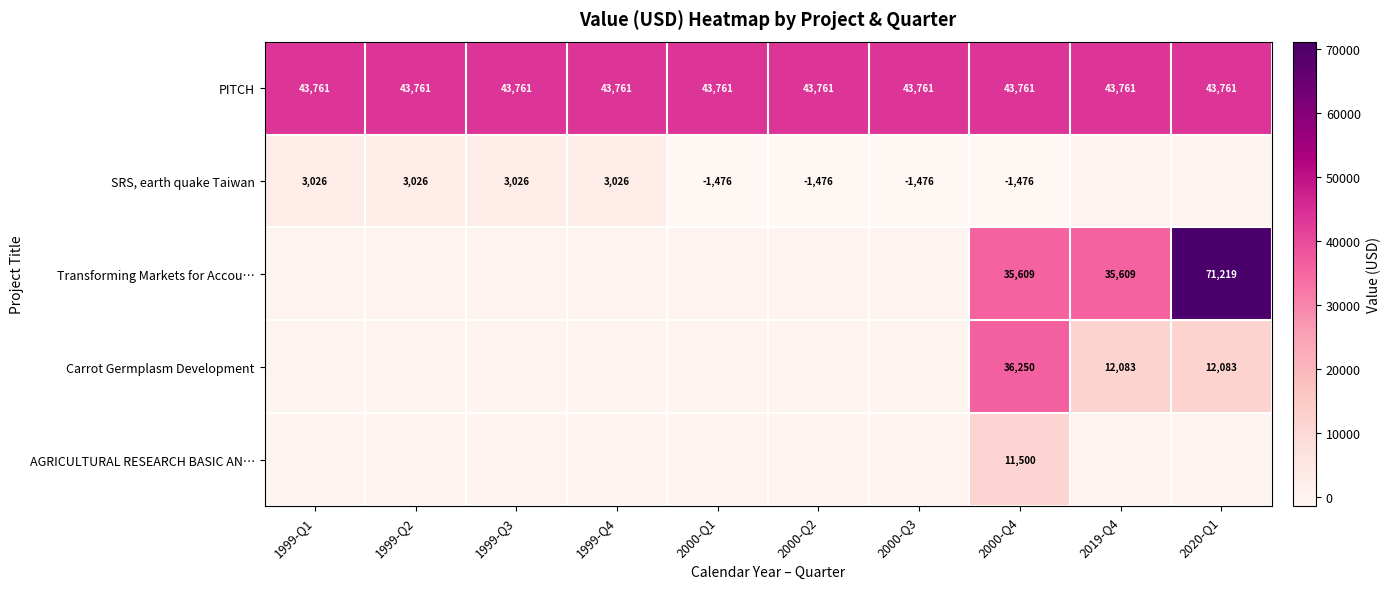

Count the number of data series in this chart.

5